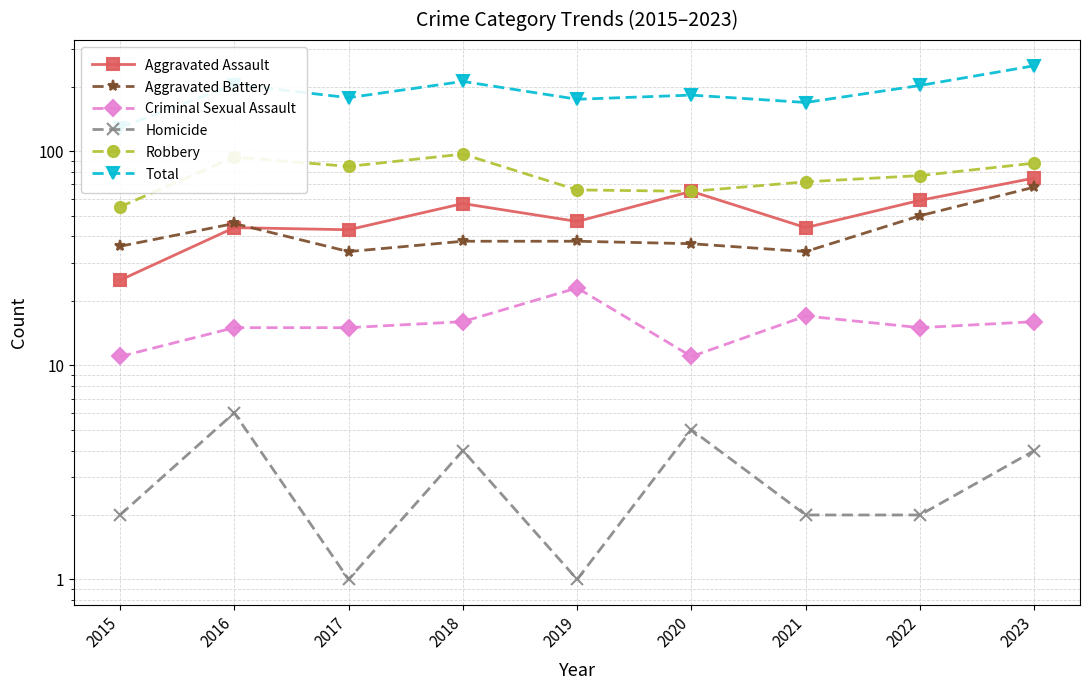

Reading right to left, extract all data points from this chart.

Aggravated Assault: 2023=75	2022=59	2021=44	2020=65	2019=47	2018=57	2017=43	2016=44	2015=25
Aggravated Battery: 2023=68	2022=50	2021=34	2020=37	2019=38	2018=38	2017=34	2016=46	2015=36
Criminal Sexual Assault: 2023=16	2022=15	2021=17	2020=11	2019=23	2018=16	2017=15	2016=15	2015=11
Homicide: 2023=4	2022=2	2021=2	2020=5	2019=1	2018=4	2017=1	2016=6	2015=2
Robbery: 2023=88	2022=77	2021=72	2020=65	2019=66	2018=97	2017=85	2016=94	2015=55
Total: 2023=251	2022=203	2021=169	2020=183	2019=175	2018=212	2017=178	2016=205	2015=129